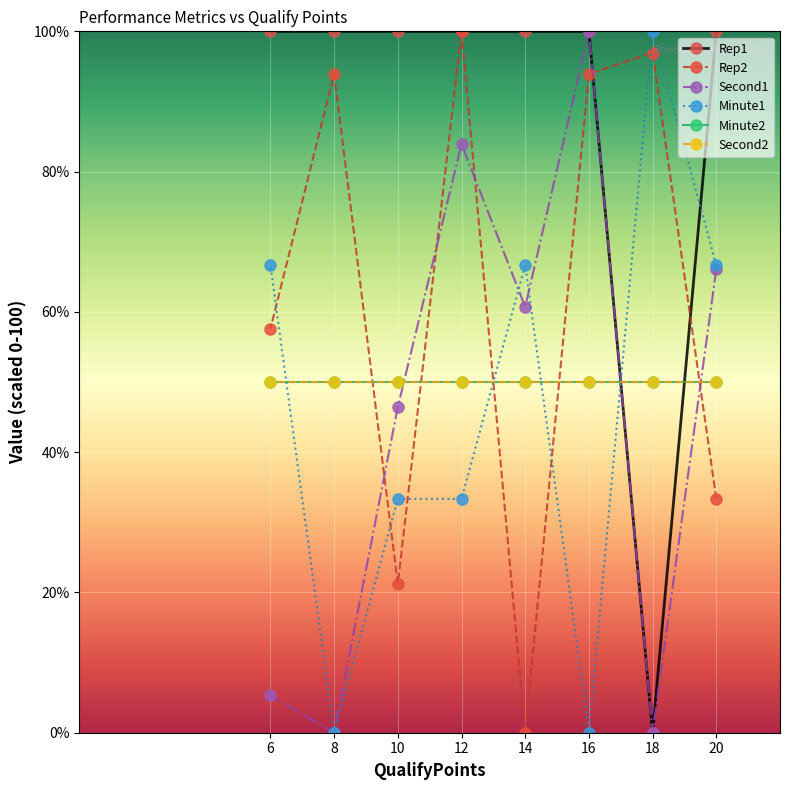

How many categories are shown in the chart?

8